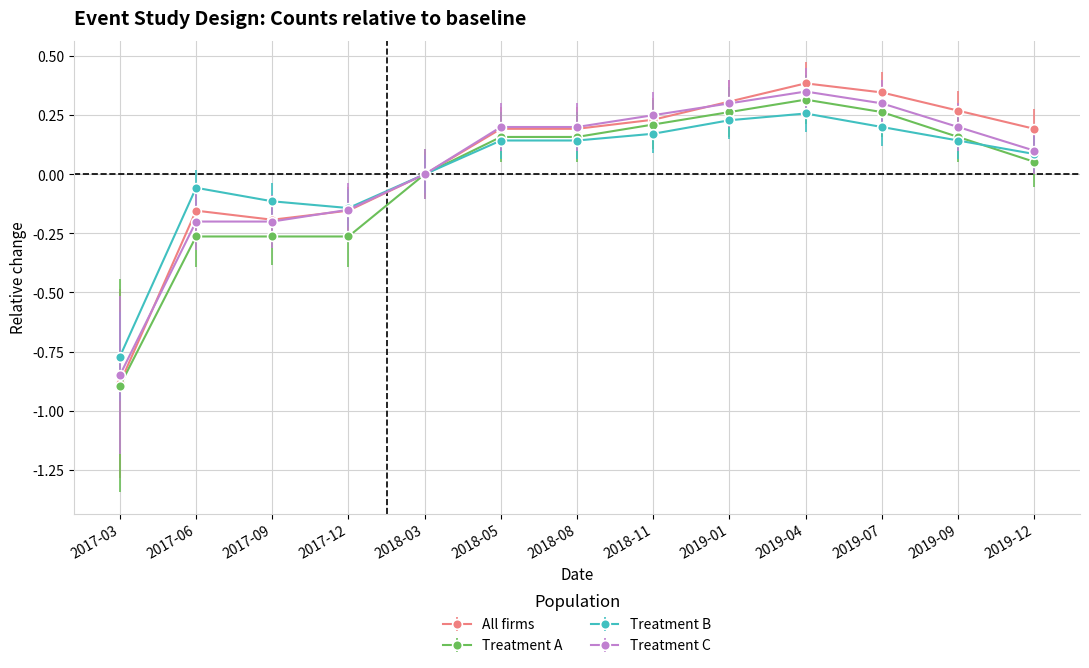

At which category is the sum across all series the highest?

2019-04